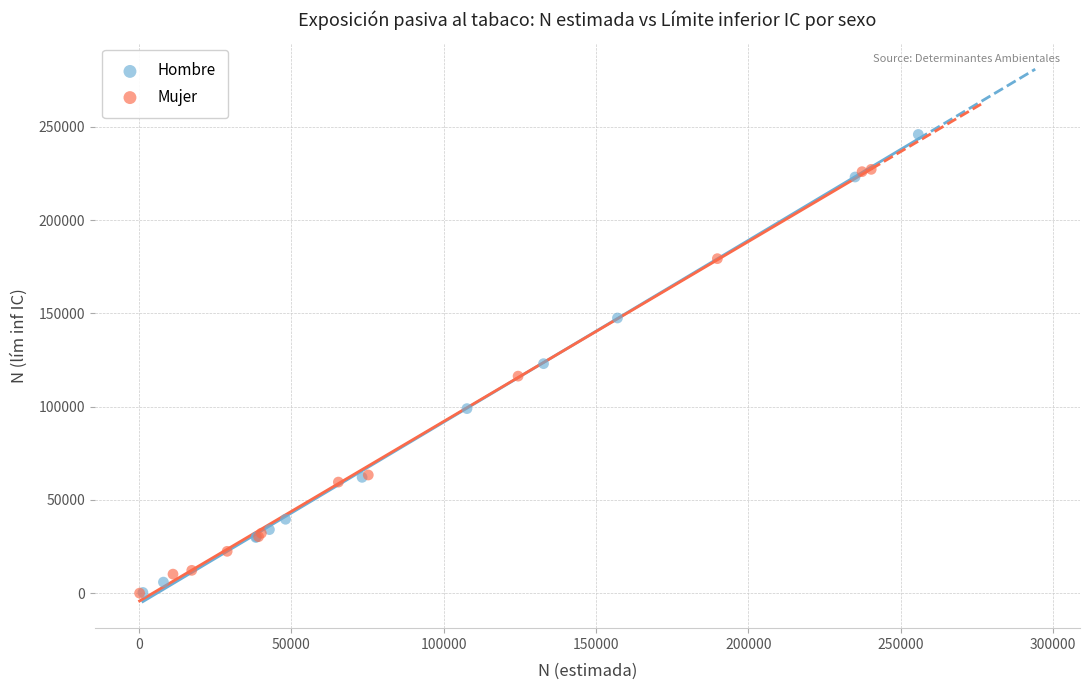

Which series contains the highest Y value?

Hombre